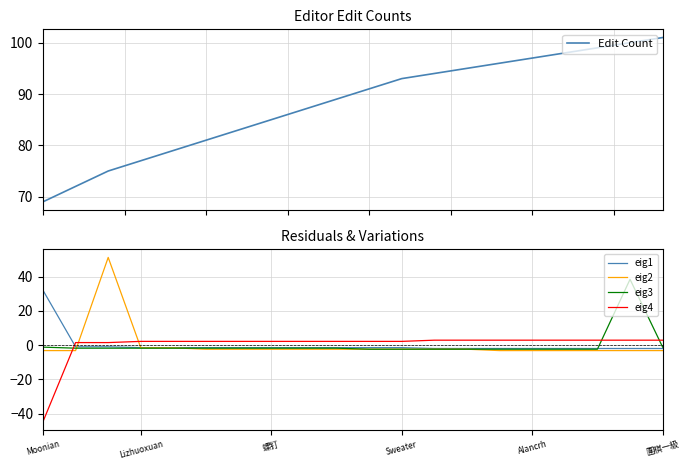

Count the number of categories in the chart.

20